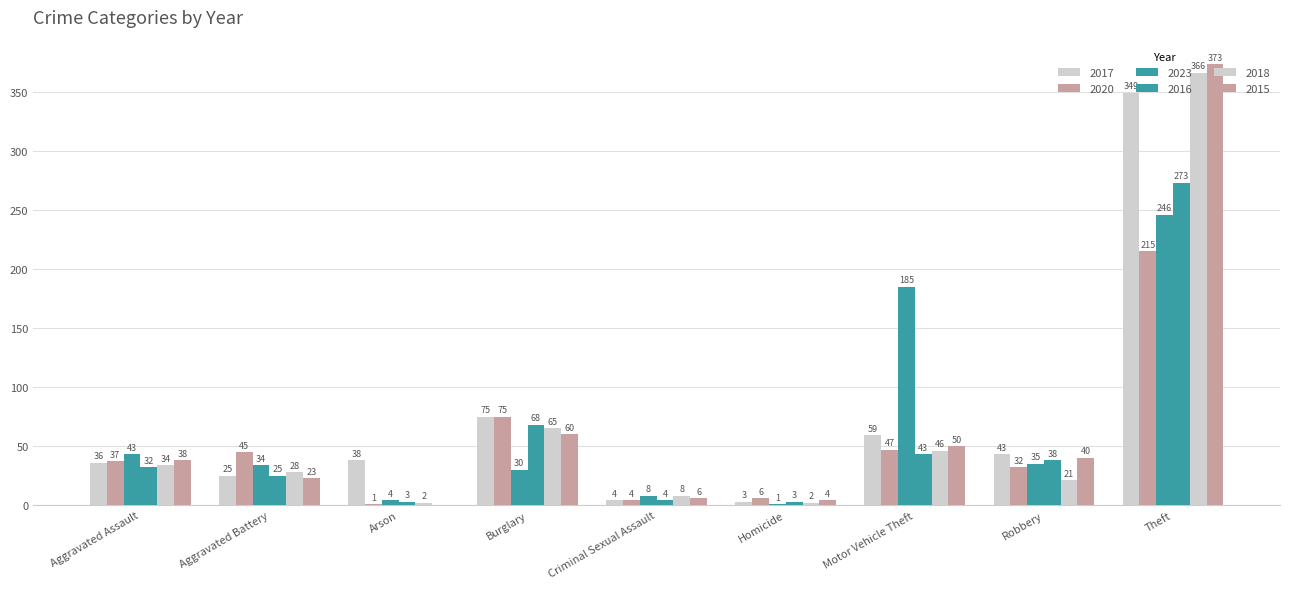

Is the value of 2020 at Arson greater than the value of 2017 at Theft?

No